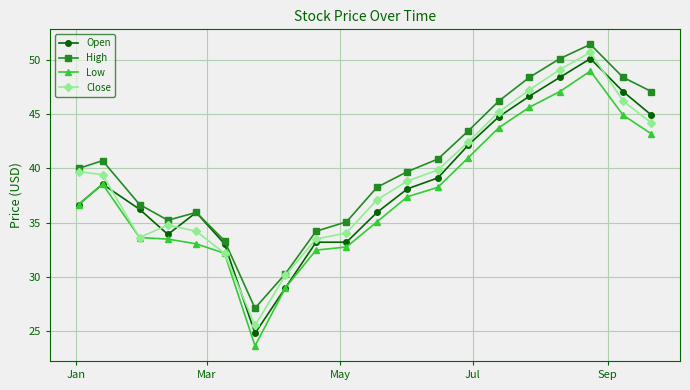

Which series has the largest total across all categories?

High